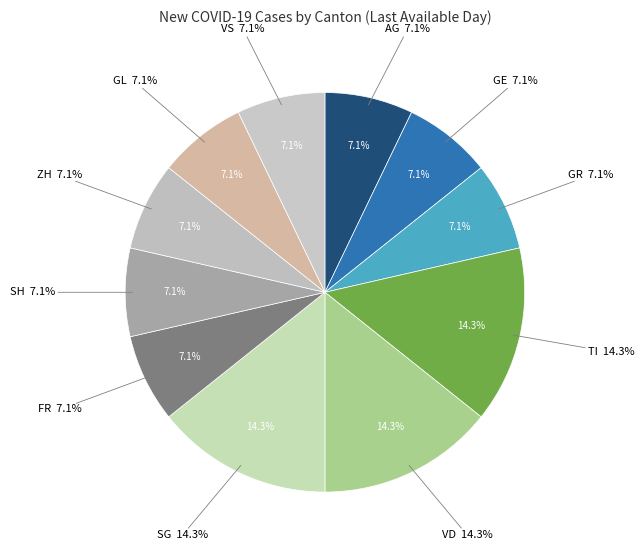

Is the sum of VD and FR greater than half?

No